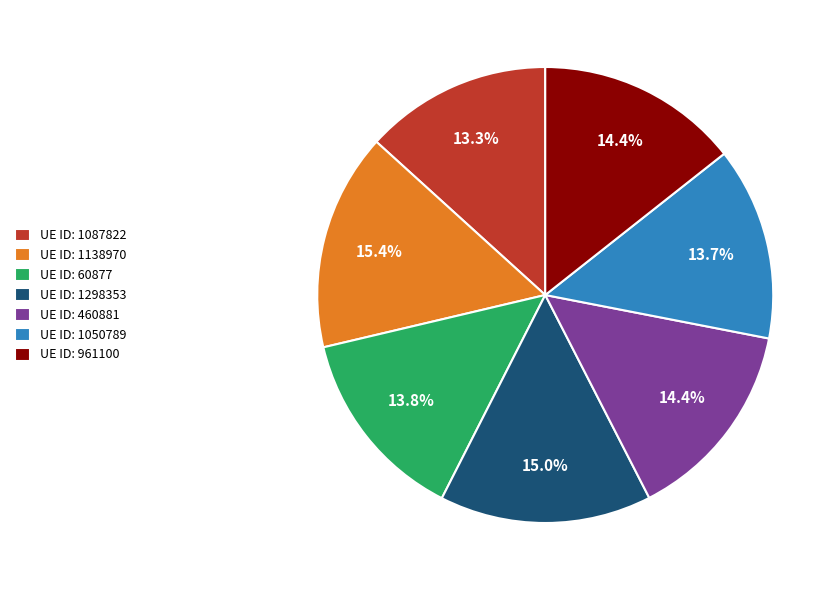

Is there a majority slice in this chart?

No